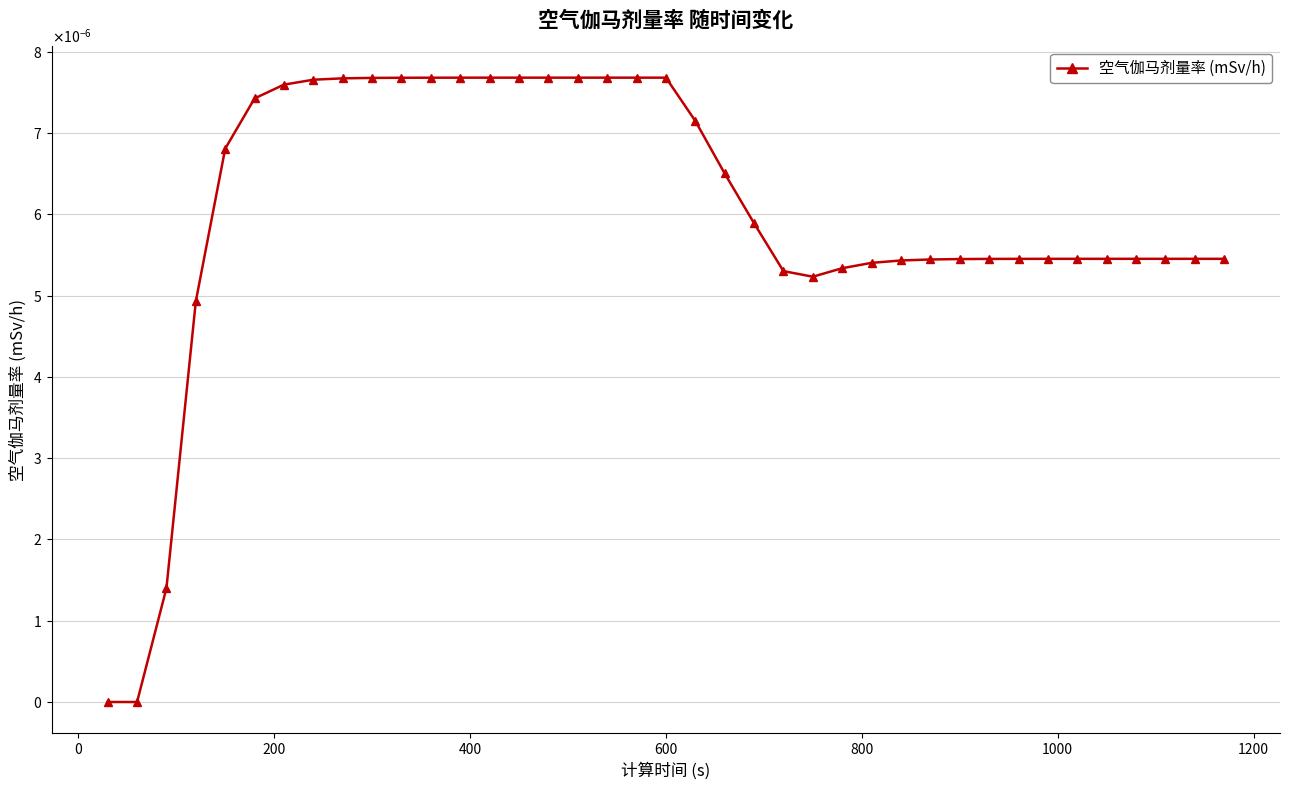

Does the chart have visible grid lines?

Yes